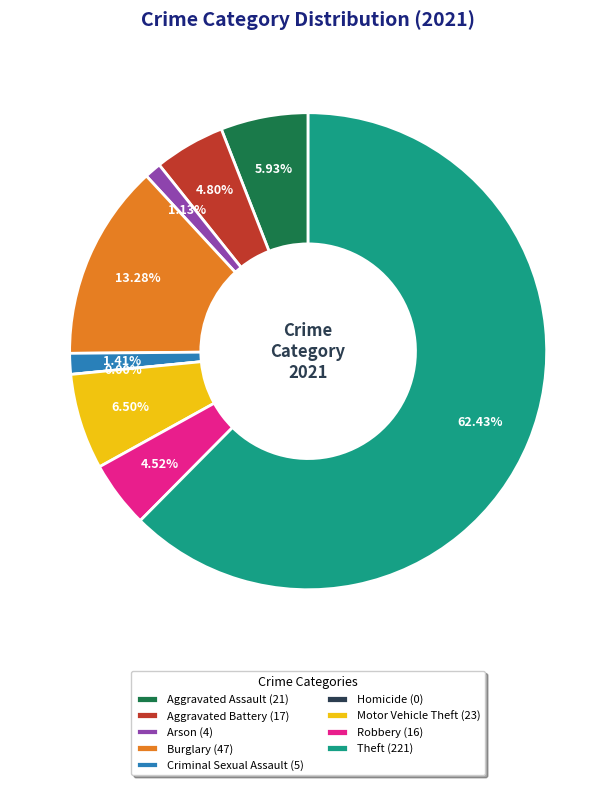

Which slice is the largest?

Theft